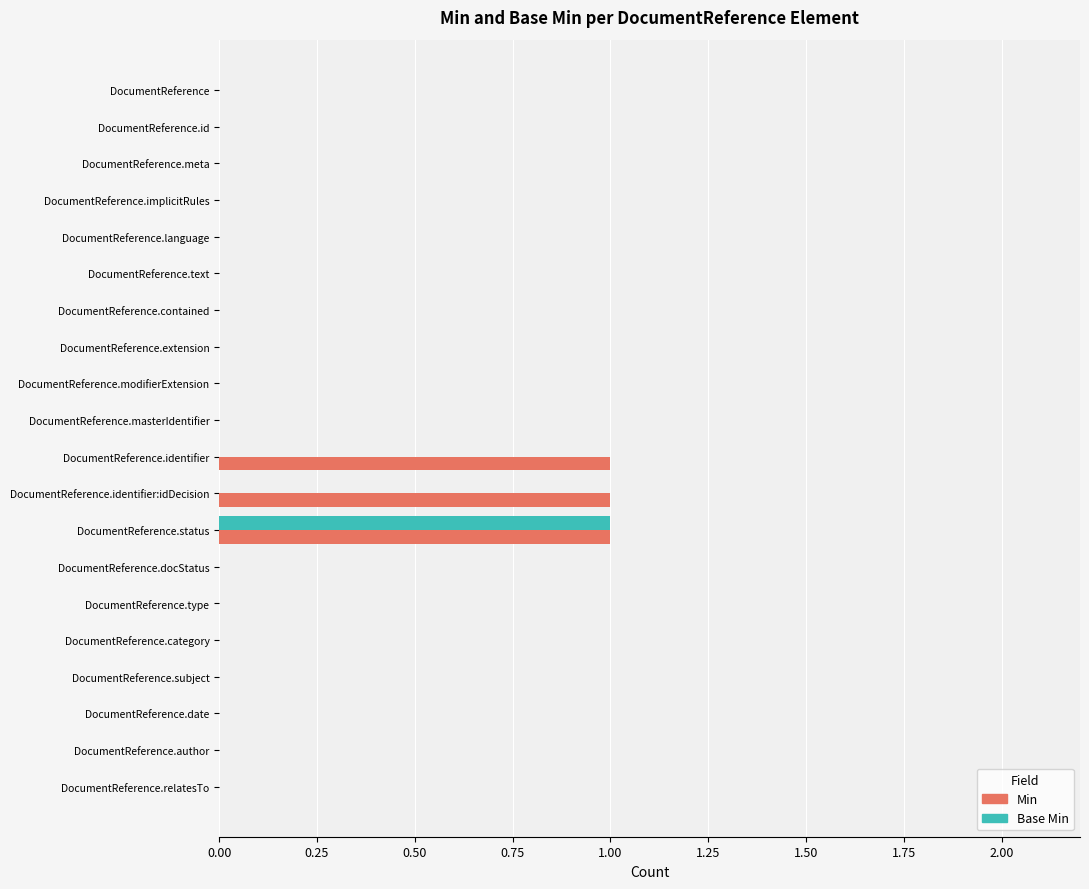

The Base Min series shows 1 at DocumentReference.relatesTo. True or false?

False